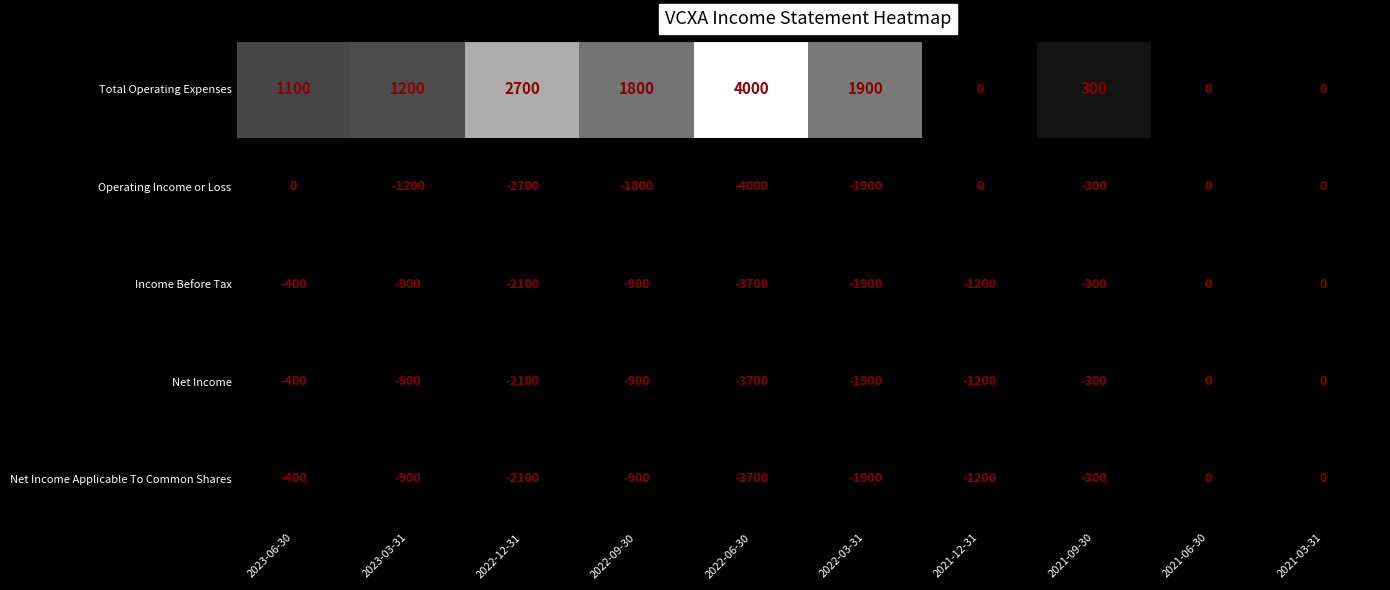

The Net Income series shows -300 at 2021-09-30. True or false?

True